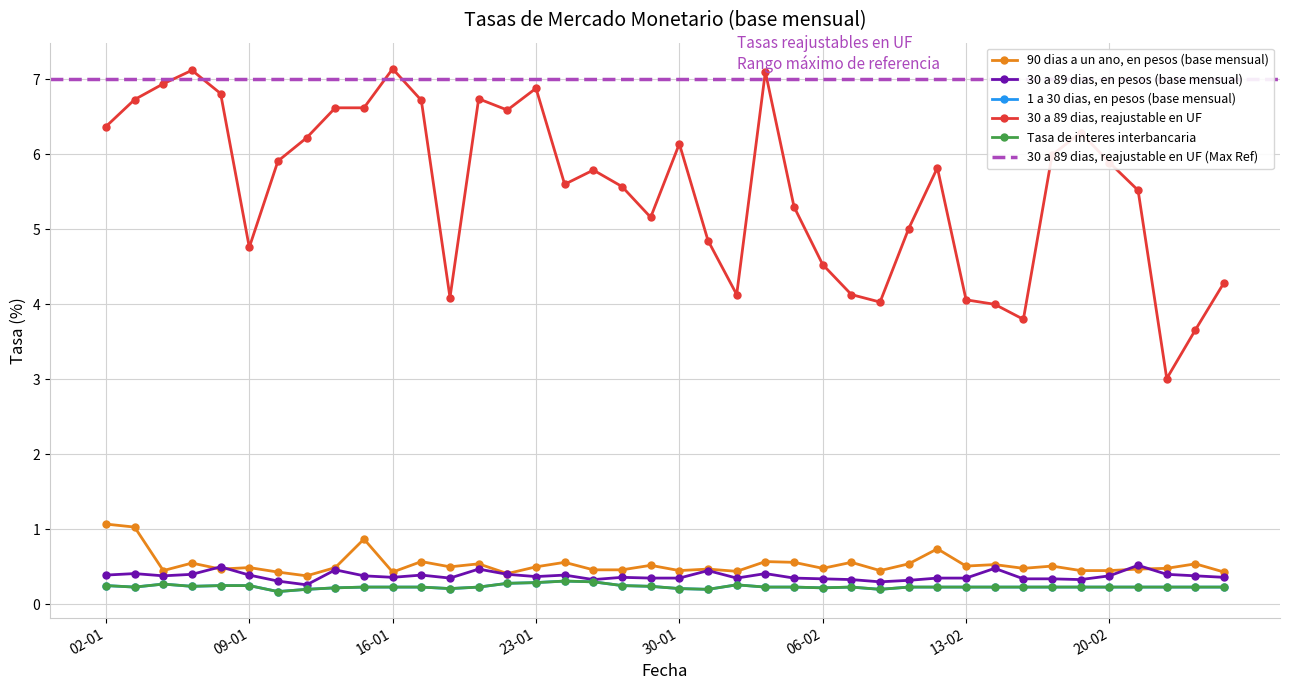

What is the label of the 5th point from the left?

08-01